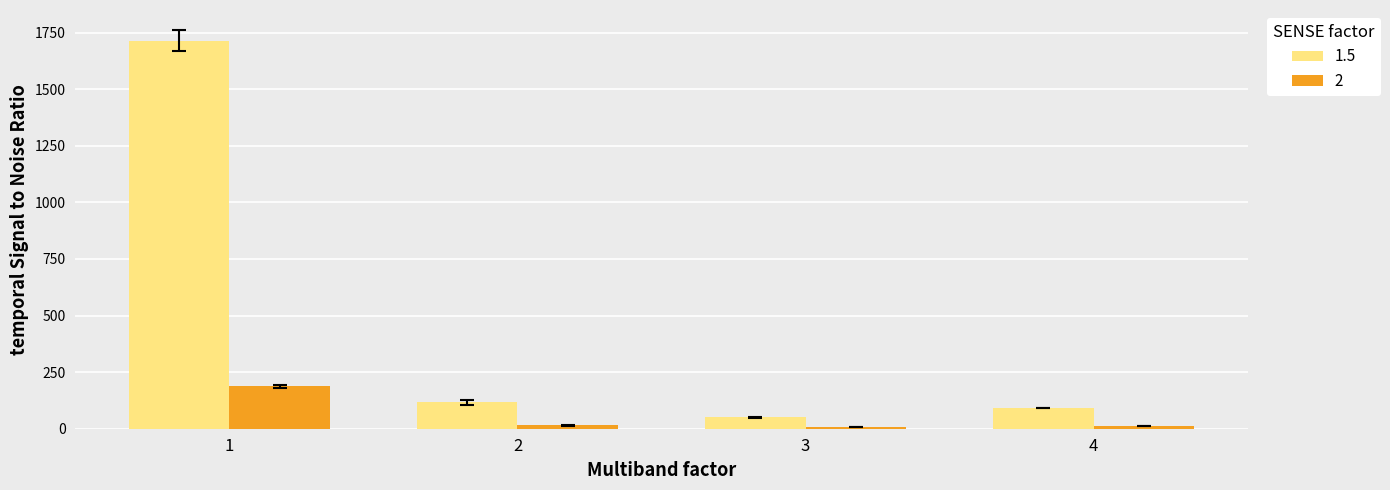

Between 1 and 3, which series saw the biggest shift?

1.5